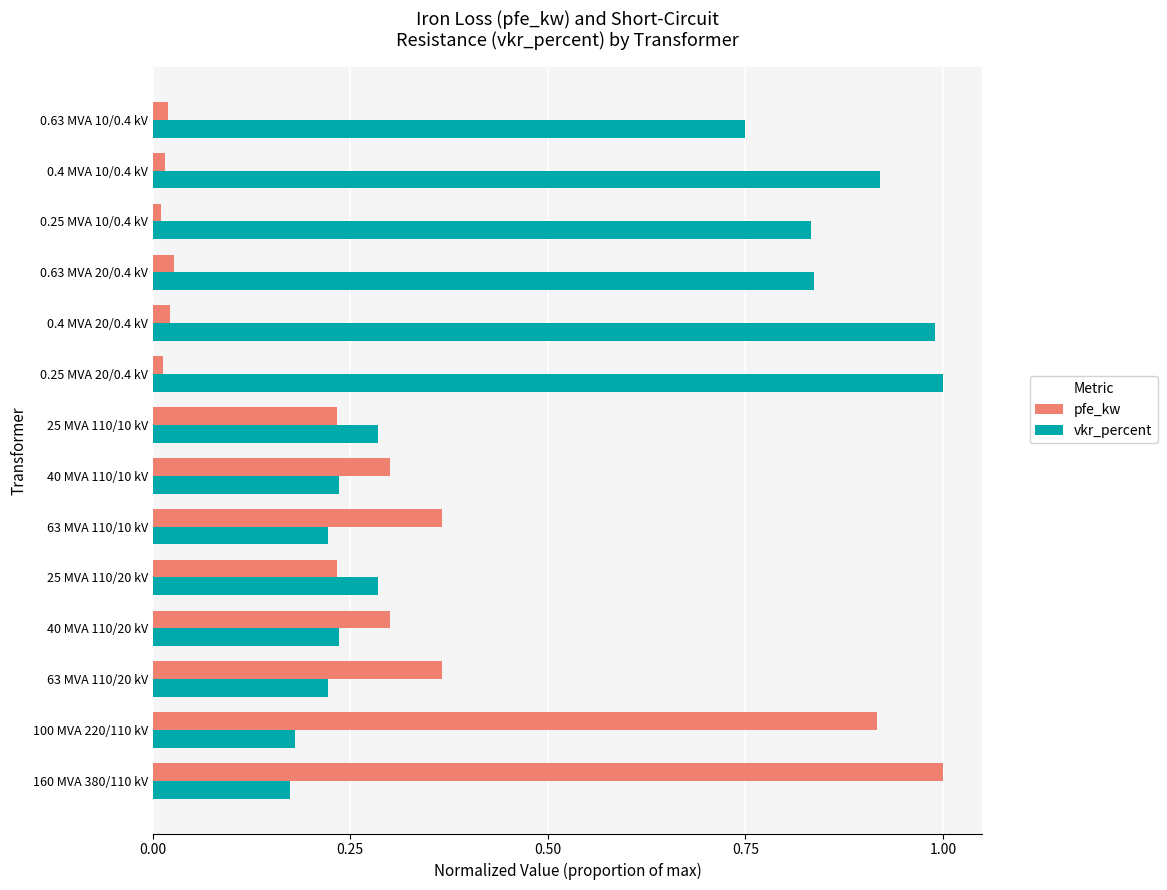

Which category has the highest value in the vkr_percent series?

0.25 MVA 20/0.4 kV